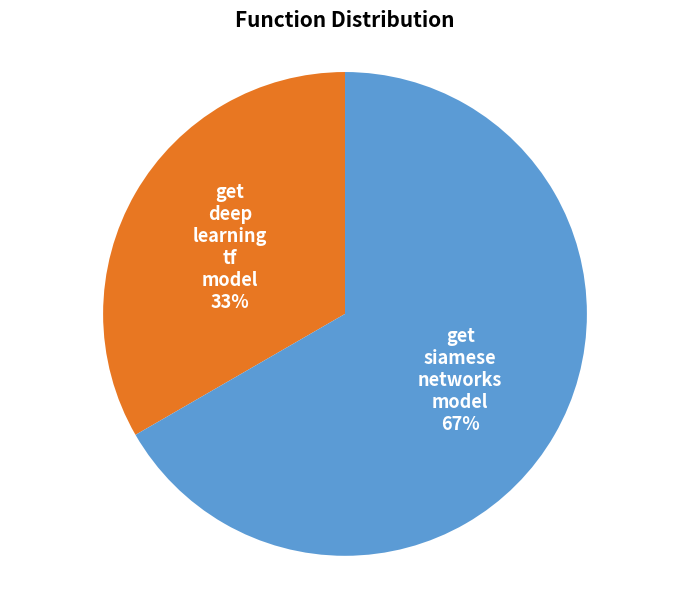

Is there any slice that represents more than half of the pie?

Yes